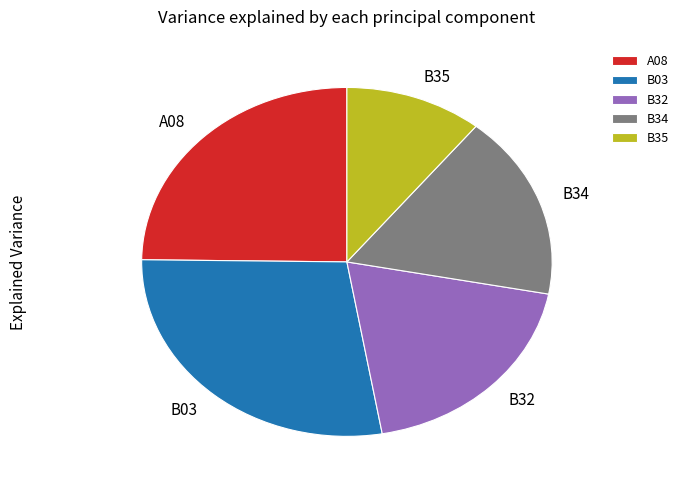

Approximately how many times larger is the value at B32 compared to B35?

1.8